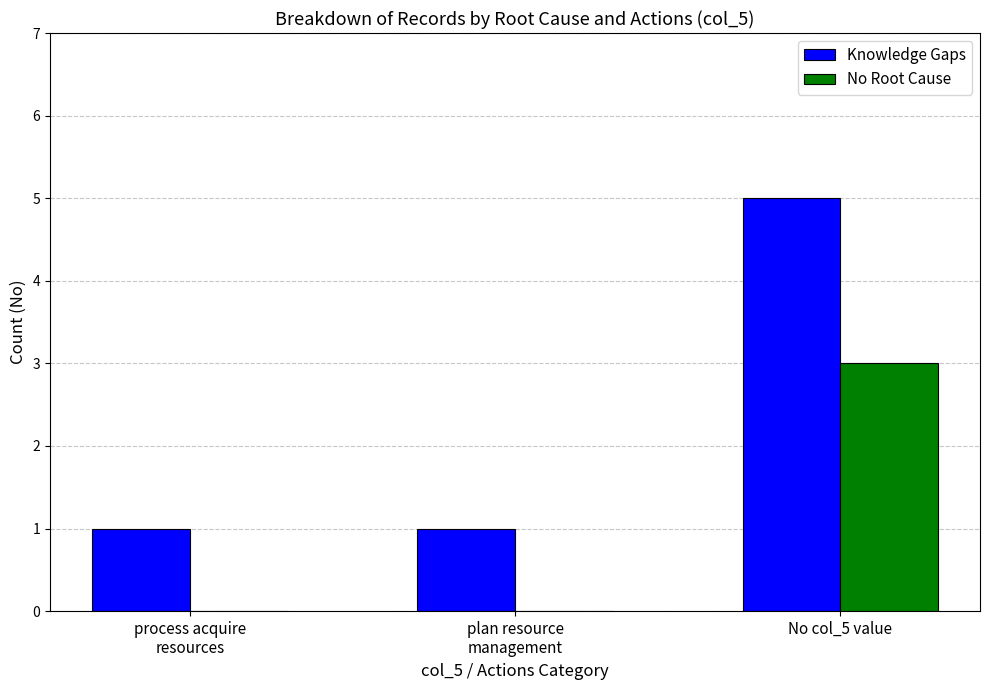

Reading right to left, list all the values displayed in this chart.

Knowledge Gaps: 5	1	1
No Root Cause: 3	0	0